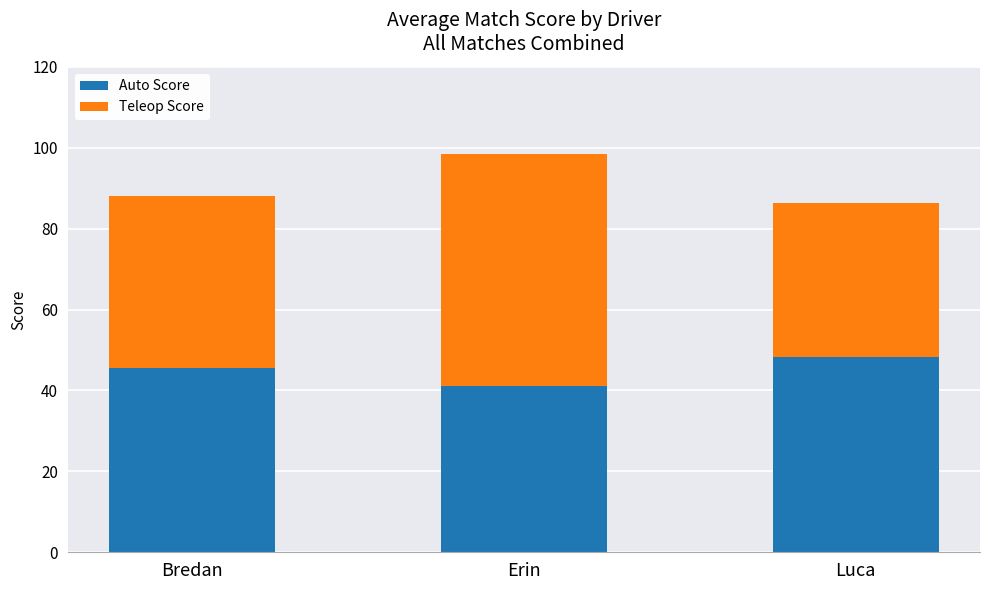

True or false: Auto Score has a value of 14.5 at Bredan.

False